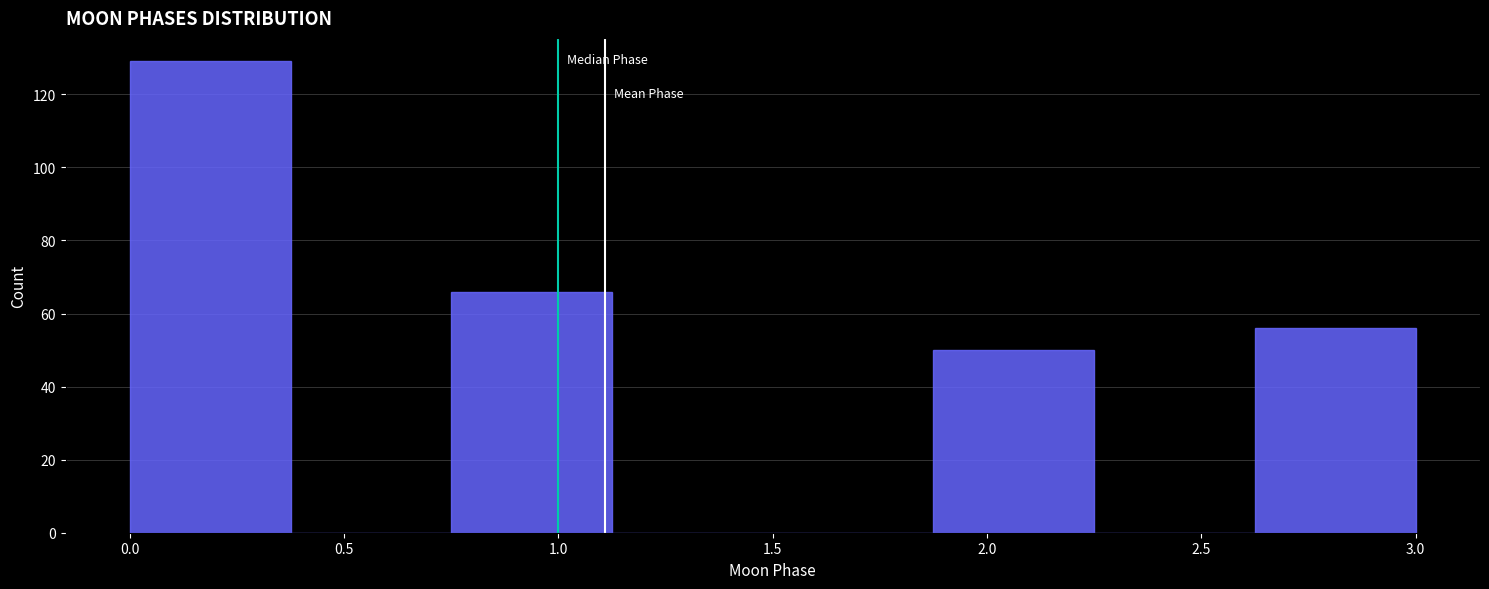

What is the height of the bar covering 2.625 to 3.000 on the x-axis? Neither the bar edges nor the heights are printed on the chart, so give them approximately, as read against the axes.

56